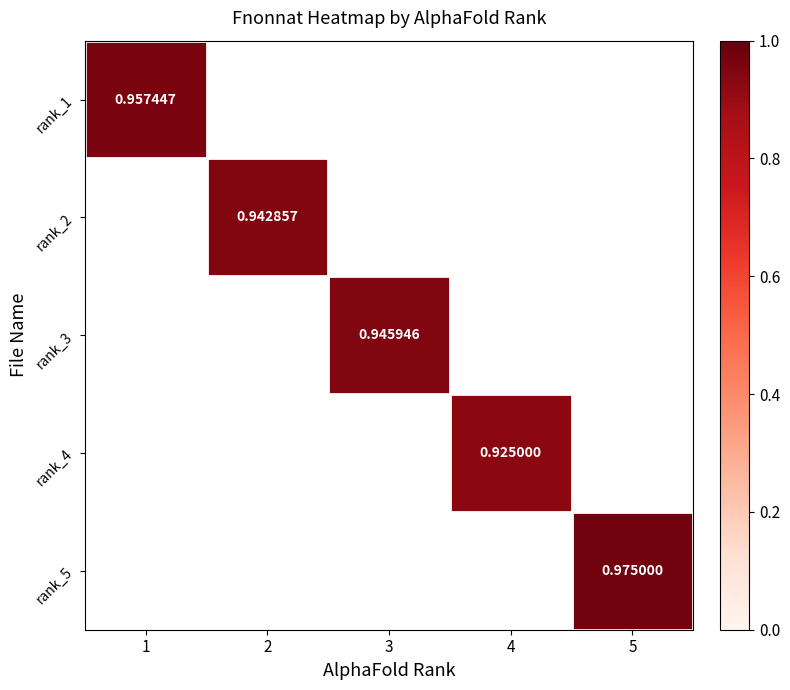

At how many categories does at least one series exceed 0?

5